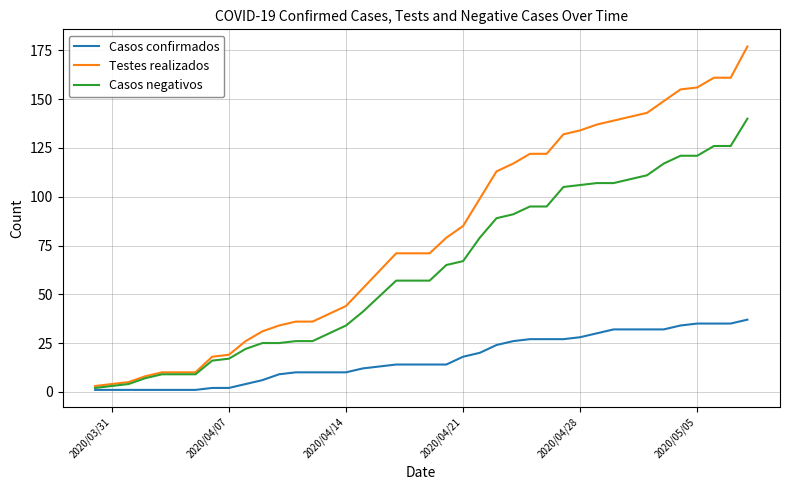

What are all the series names shown in the legend?

Casos confirmados, Testes realizados, Casos negativos